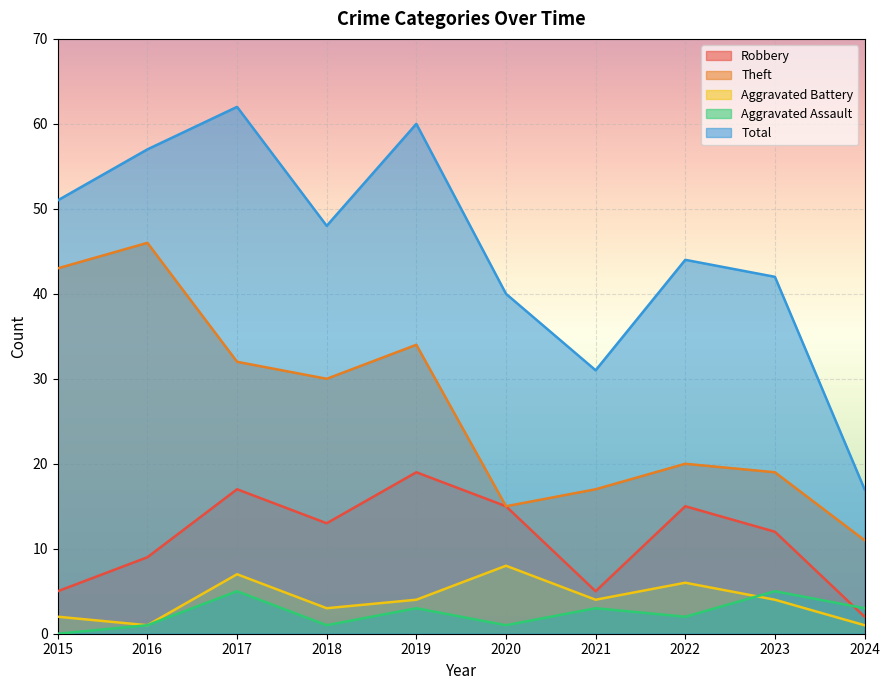

What is the difference between the Robbery values at 2015 and 2024?

3